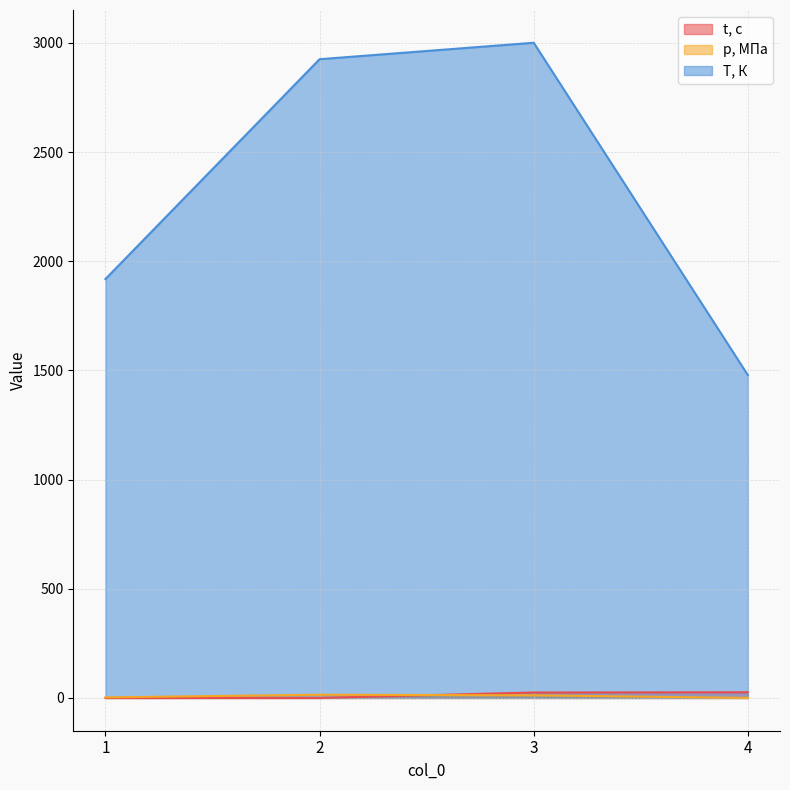

Reading right to left, what are all the values shown in this chart?

t, с: 26.1	25.1	0.1	0.0
p, МПа: 0.2	12.1	14.9	2.6
T, К: 1478.3	3000.4	2925.1	1918.3